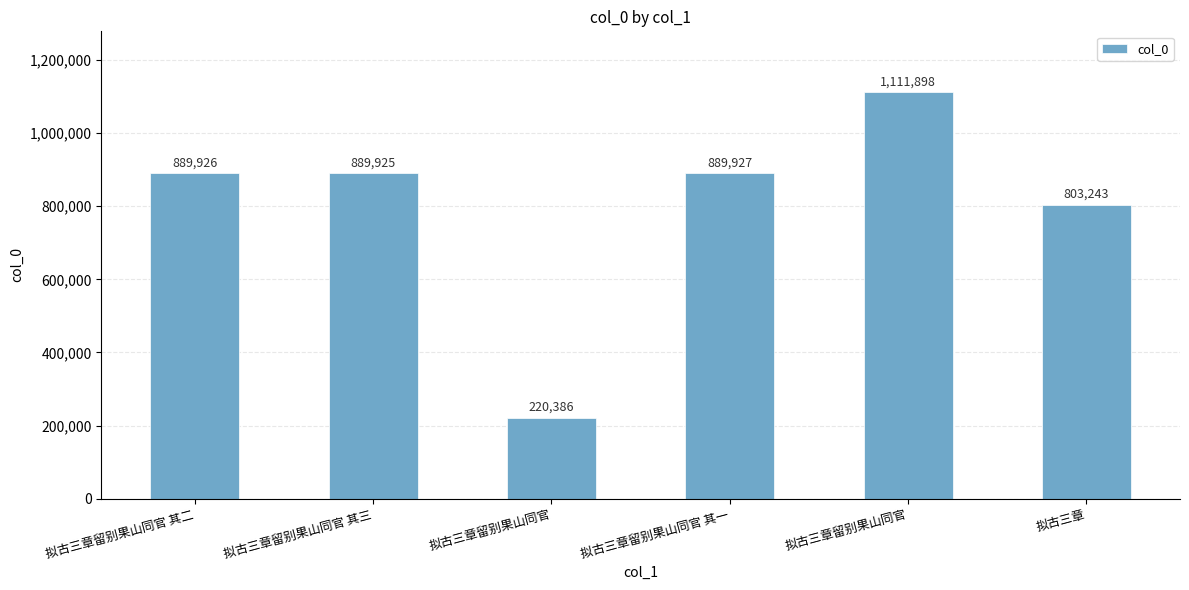

What is the value of the 2nd bar from the left?

889925